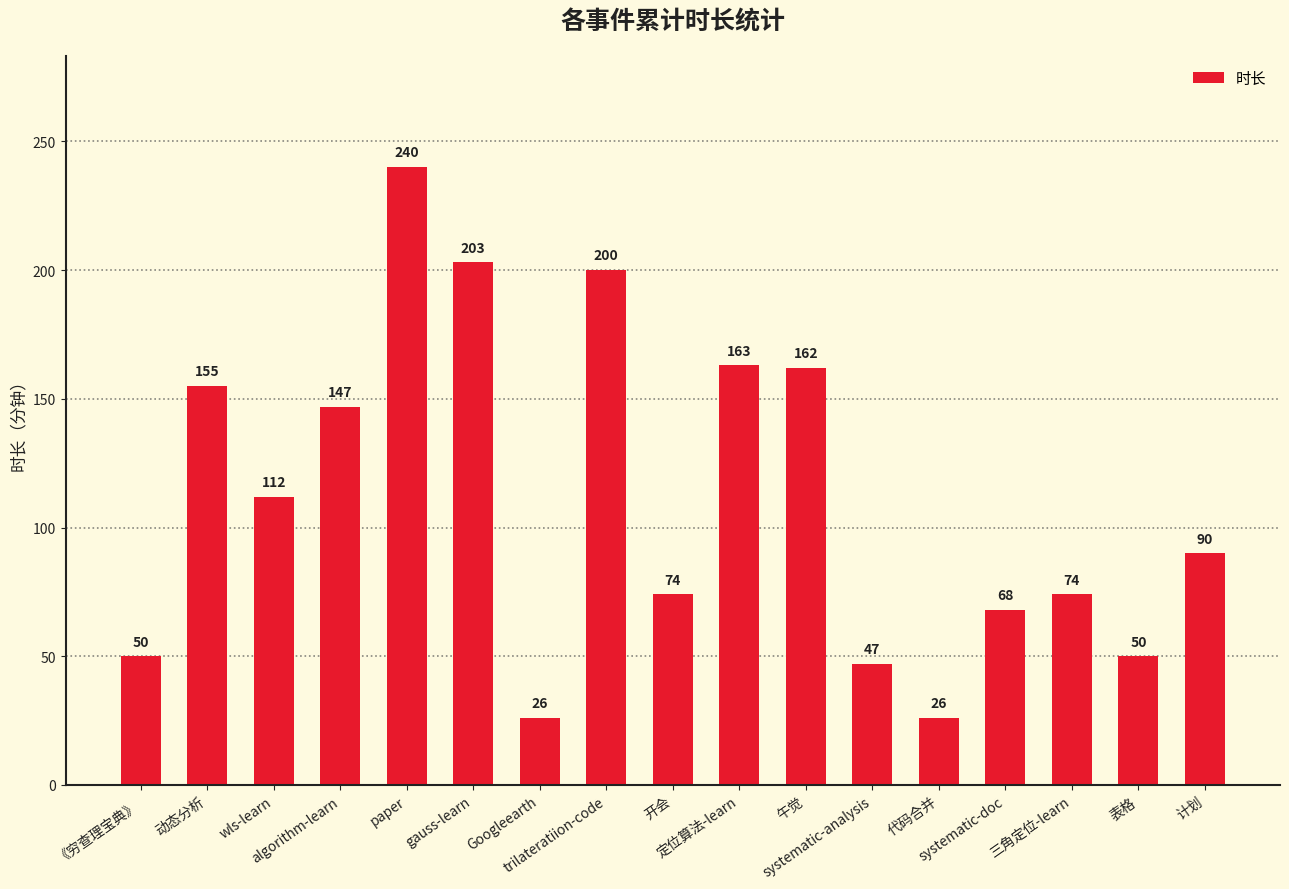

Reading right to left, what are all the values shown in this chart?

计划=90	表格=50	三角定位-learn=74	systematic-doc=68	代码合并=26	systematic-analysis=47	午觉=162	定位算法-learn=163	开会=74	trilateratiion-code=200	Googleearth=26	gauss-learn=203	paper=240	algorithm-learn=147	wls-learn=112	动态分析=155	《穷查理宝典》=50